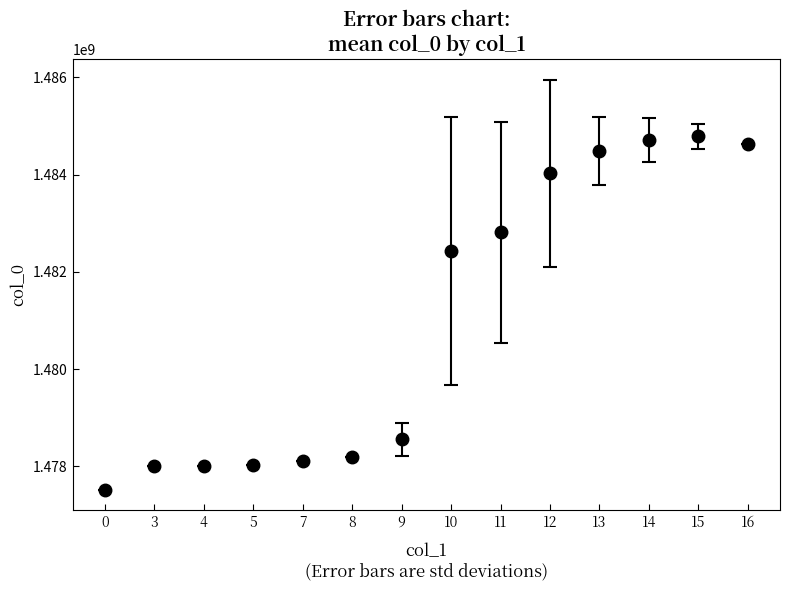

The value at 15 is 537632038.4. True or false?

False